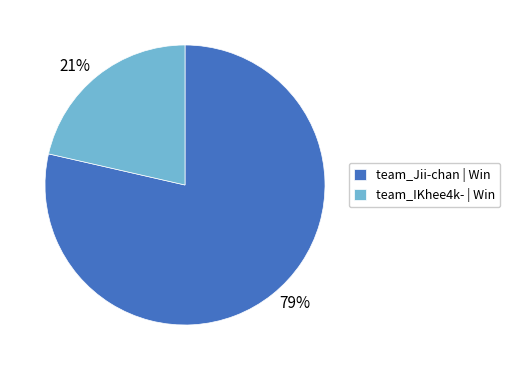

Does any single category account for the majority?

Yes